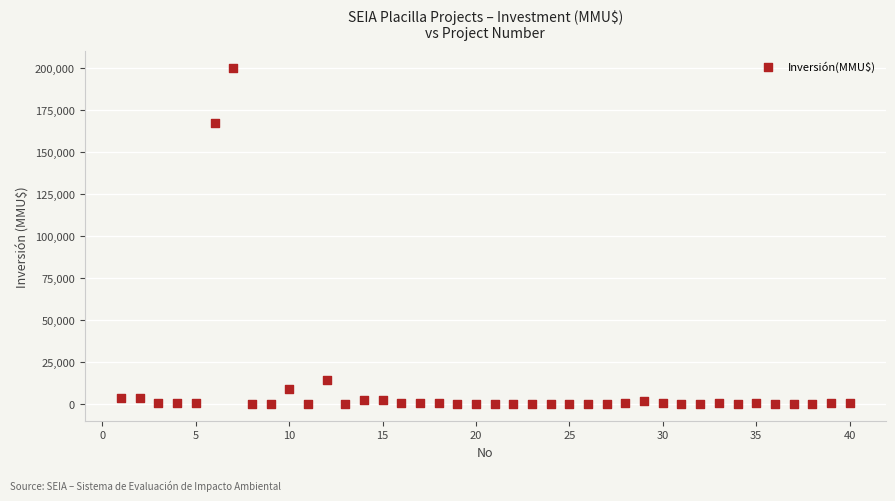

What Y value in the scatter plot is closest to 100000?

167000